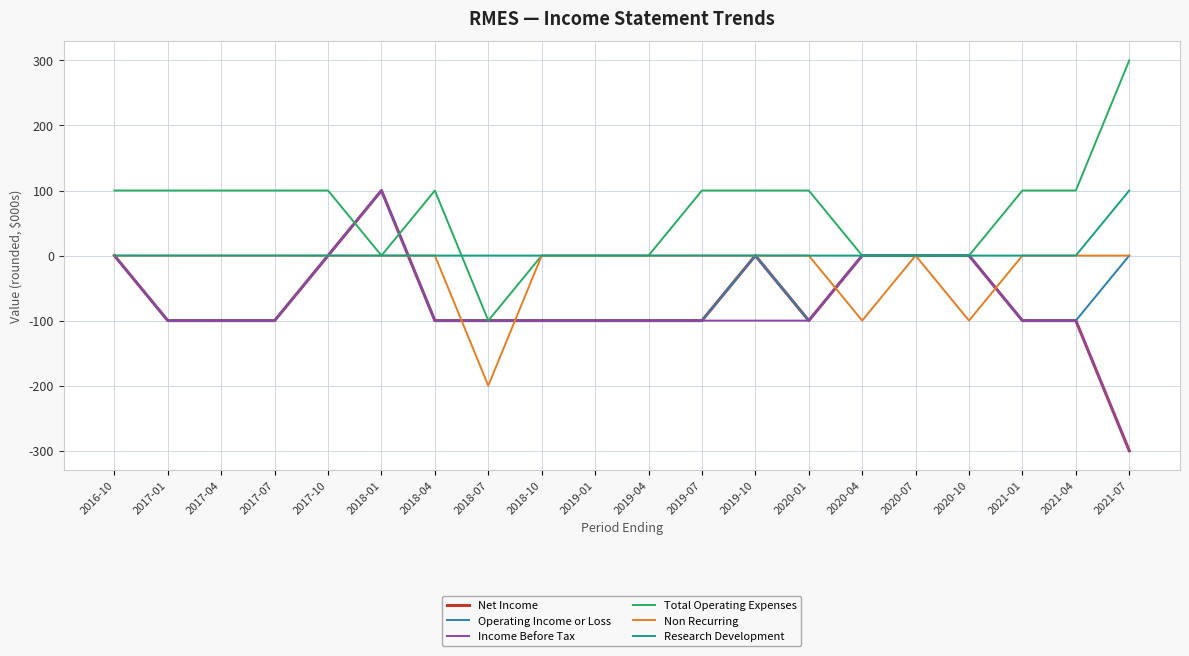

What is the minimum value for Operating Income or Loss?

-100